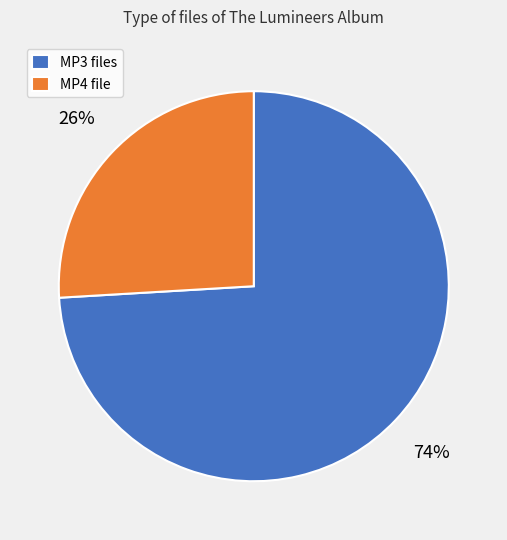

True or false: MP3 files accounts for 69% of the total.

False